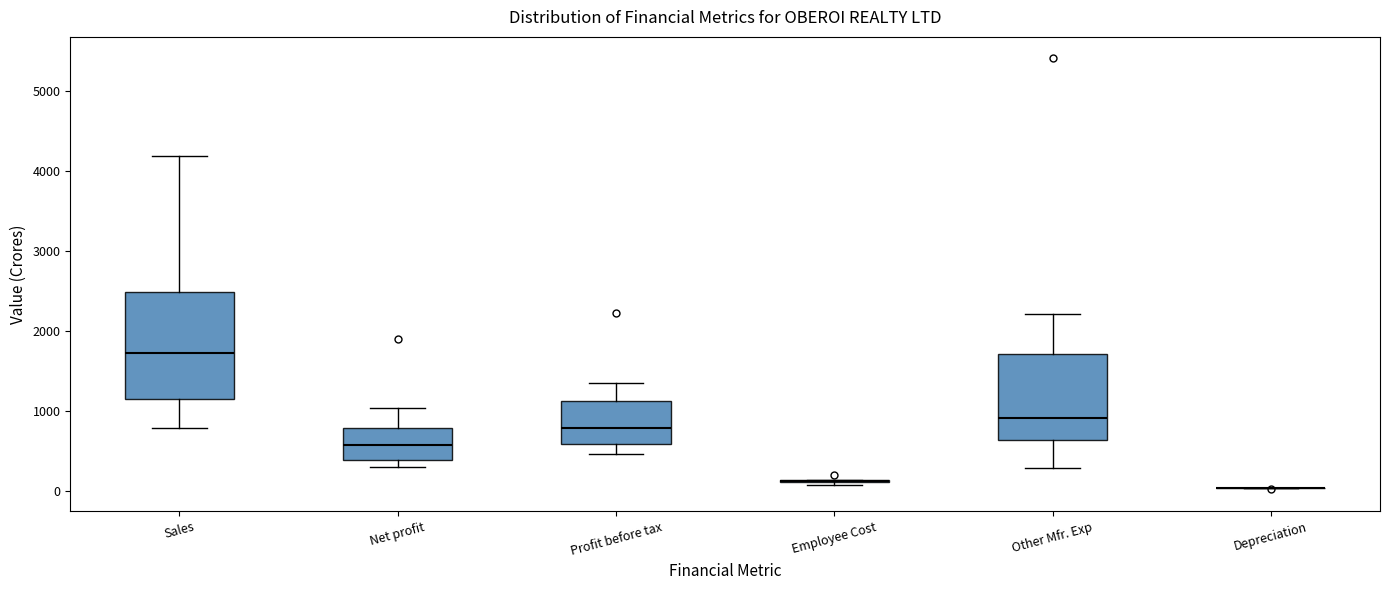

Where does the upper whisker of the box for Net profit end on the y-axis? The values are not printed on the chart, so give them approximately, as read against the axis.

1000